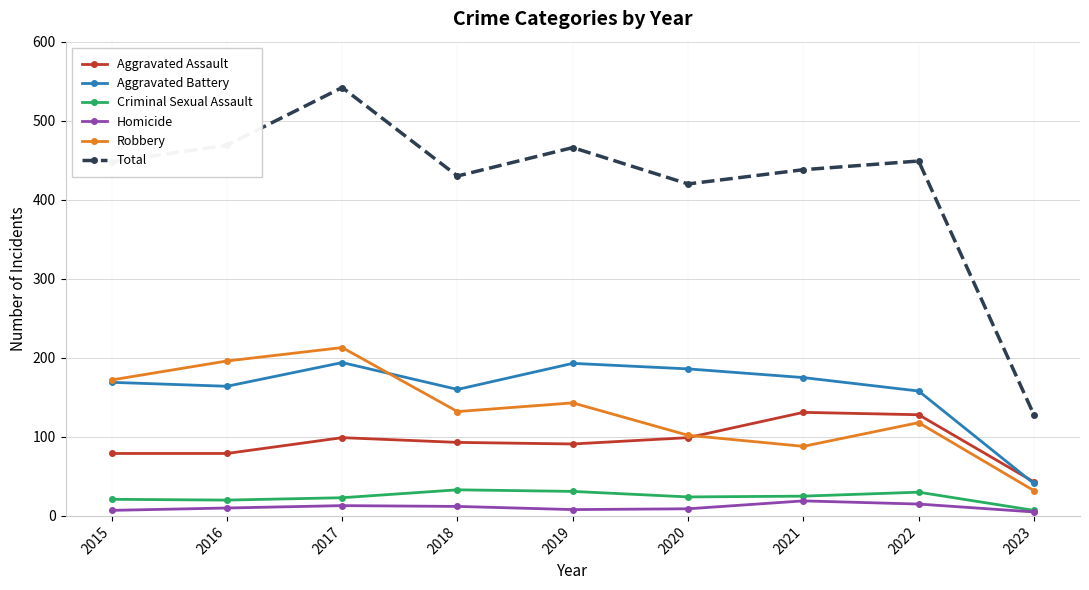

True or false: Robbery and Criminal Sexual Assault intersect in this chart.

False